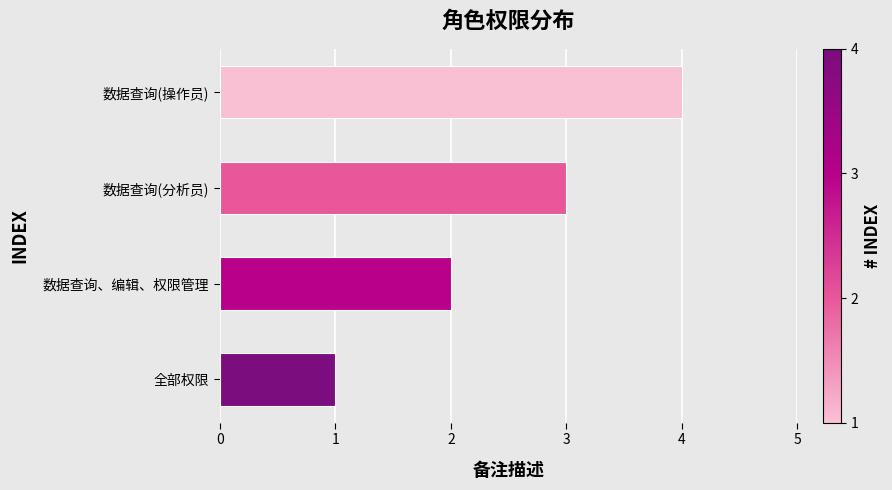

How many values are between 2 and 4?

3